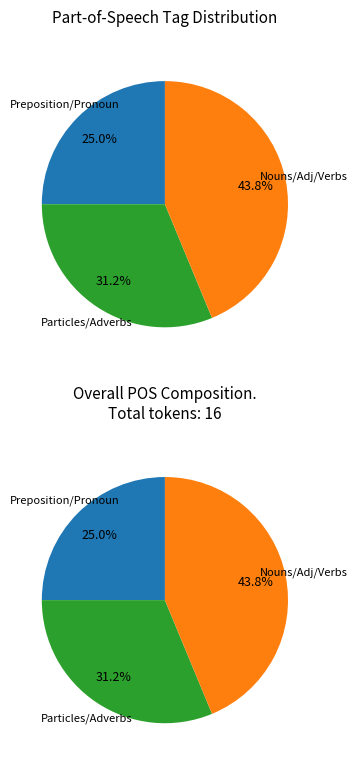

Does any single category account for the majority?

No